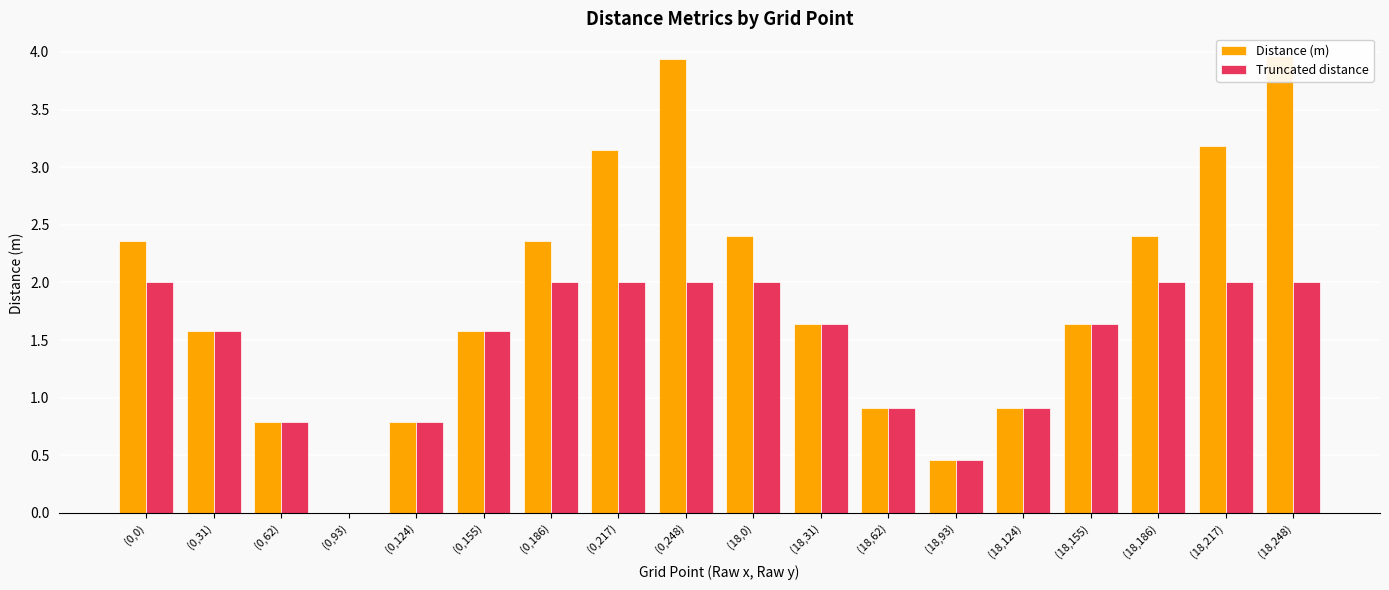

Where is Truncated distance nearest to the value 1?

(18,62)